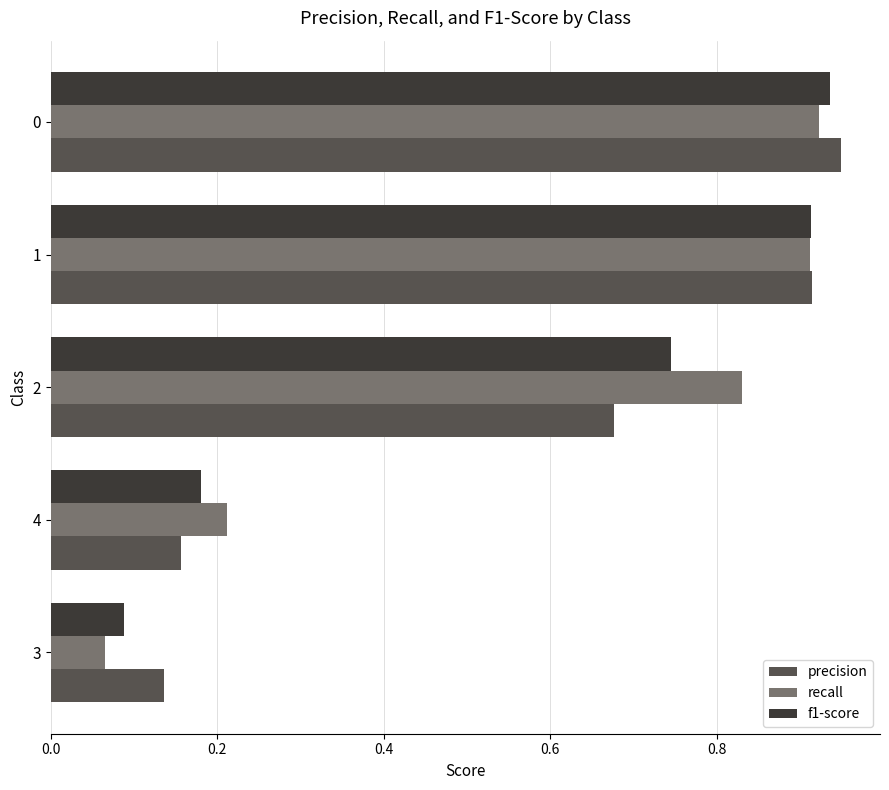

Rank the categories by precision value from lowest to highest.

3, 4, 2, 1, 0